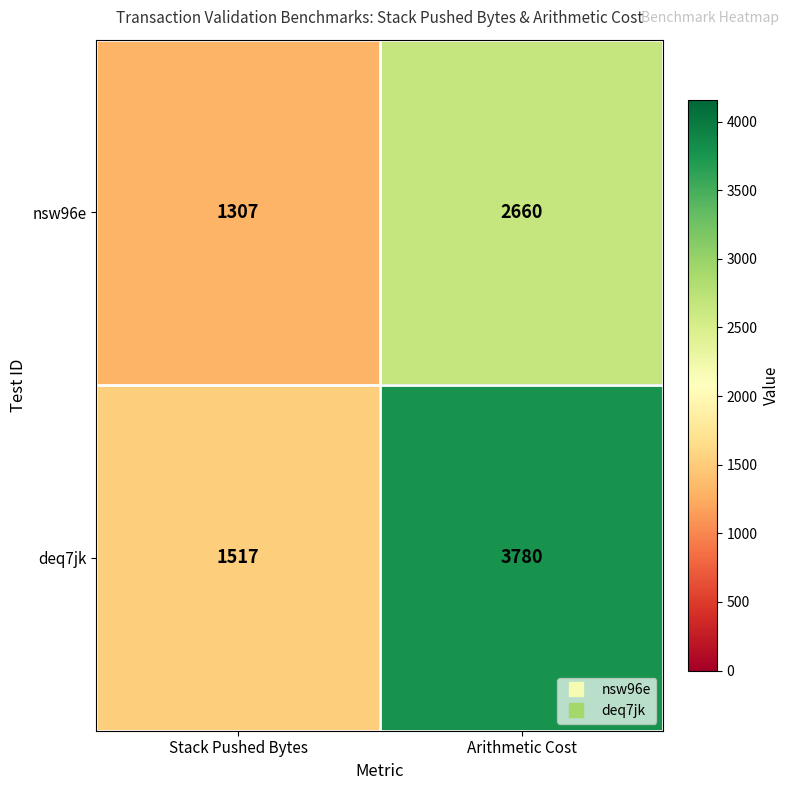

At which label is deq7jk closest to 2648?

Stack Pushed Bytes